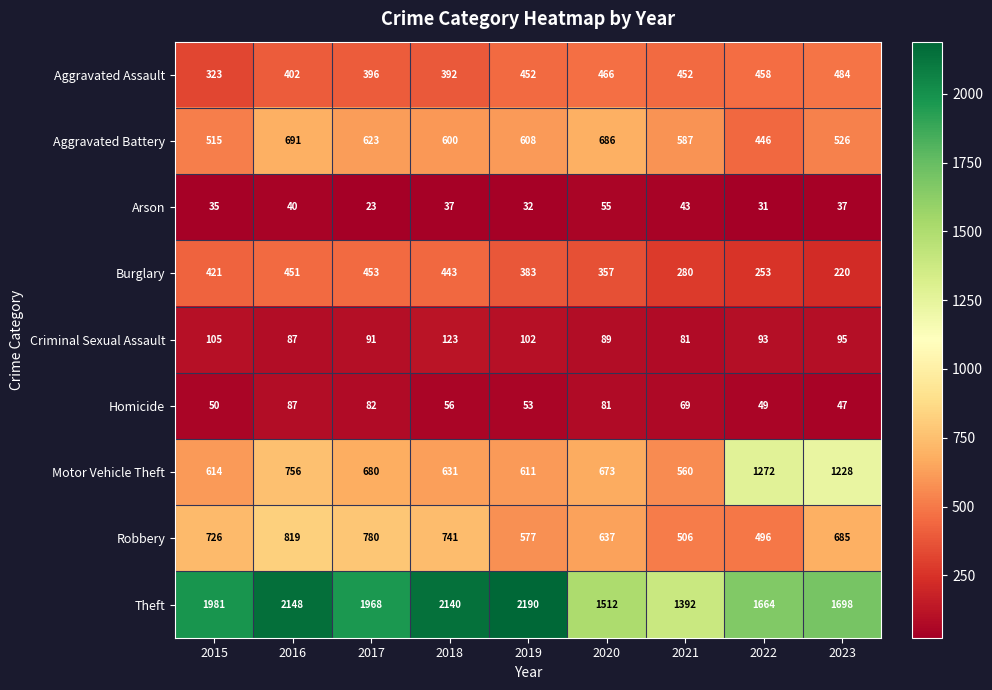

What is the spread (max minus min) of values at 2021?

1349